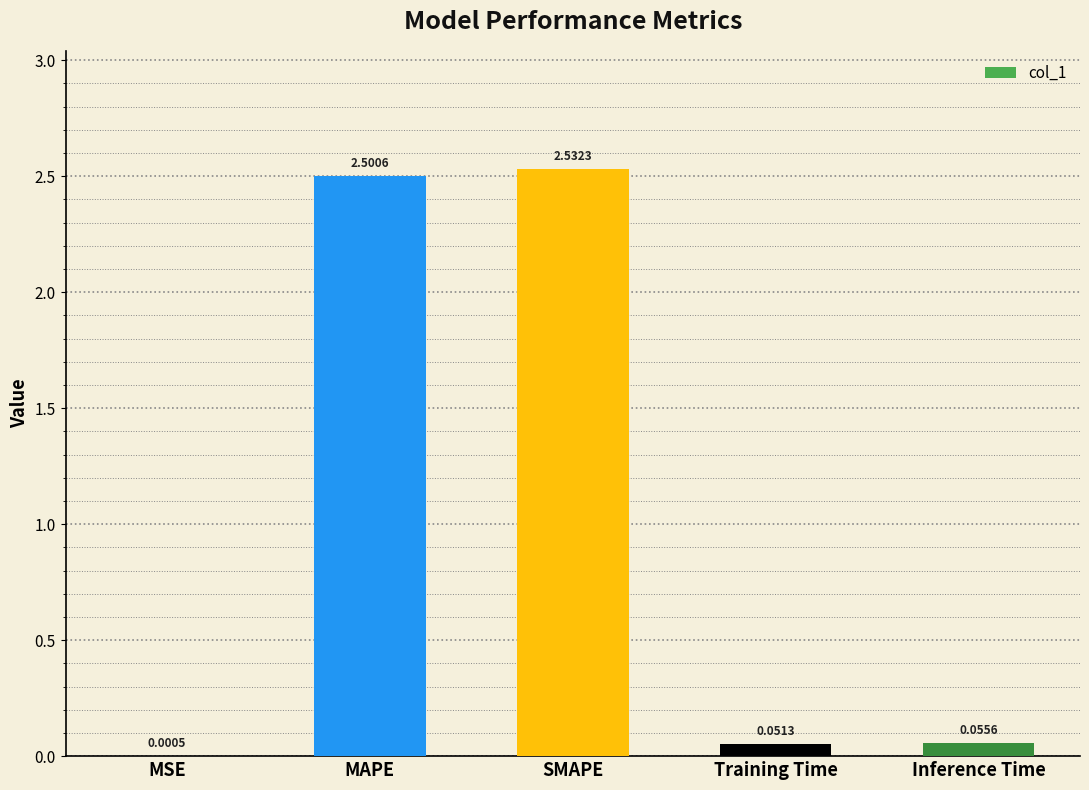

What is the change in value from MSE to Training Time?

+0.1